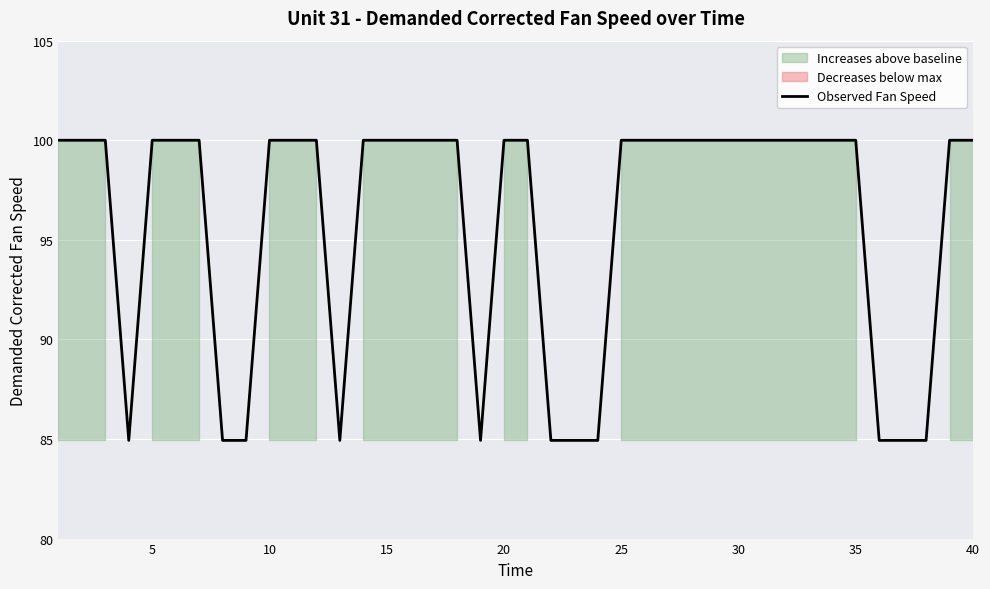

What is the minimum value for Observed Fan Speed?

84.9